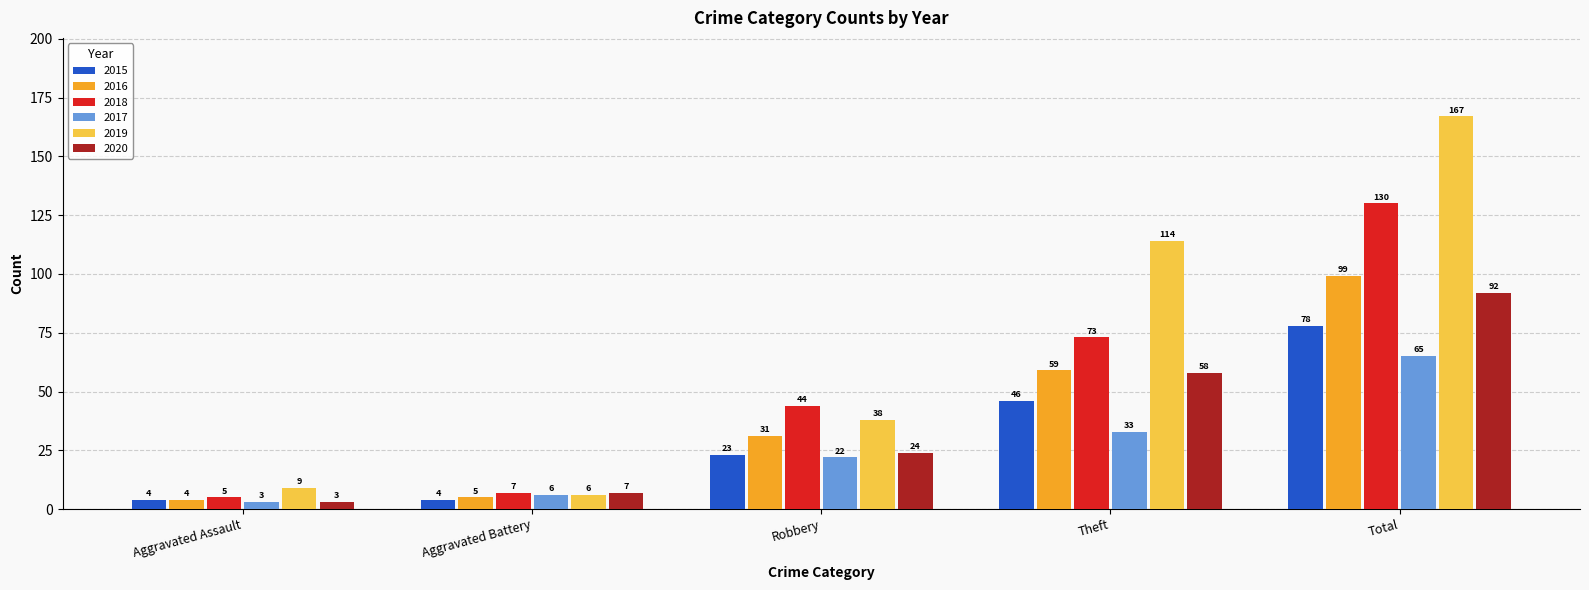

Count the number of data series in this chart.

6